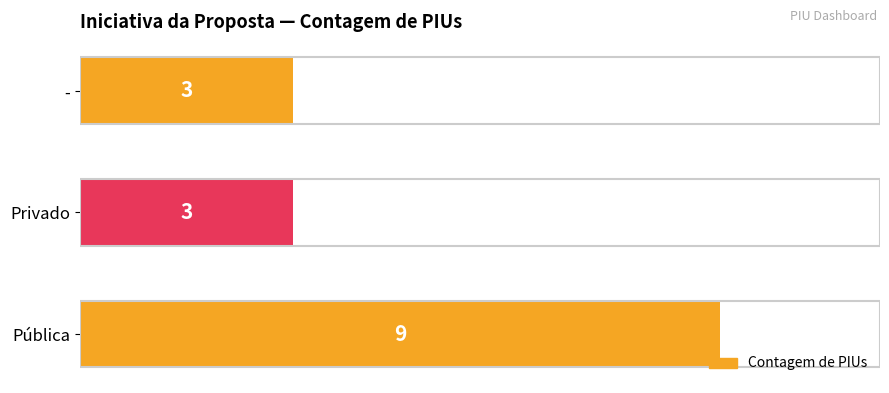

How many bars are there in total?

3